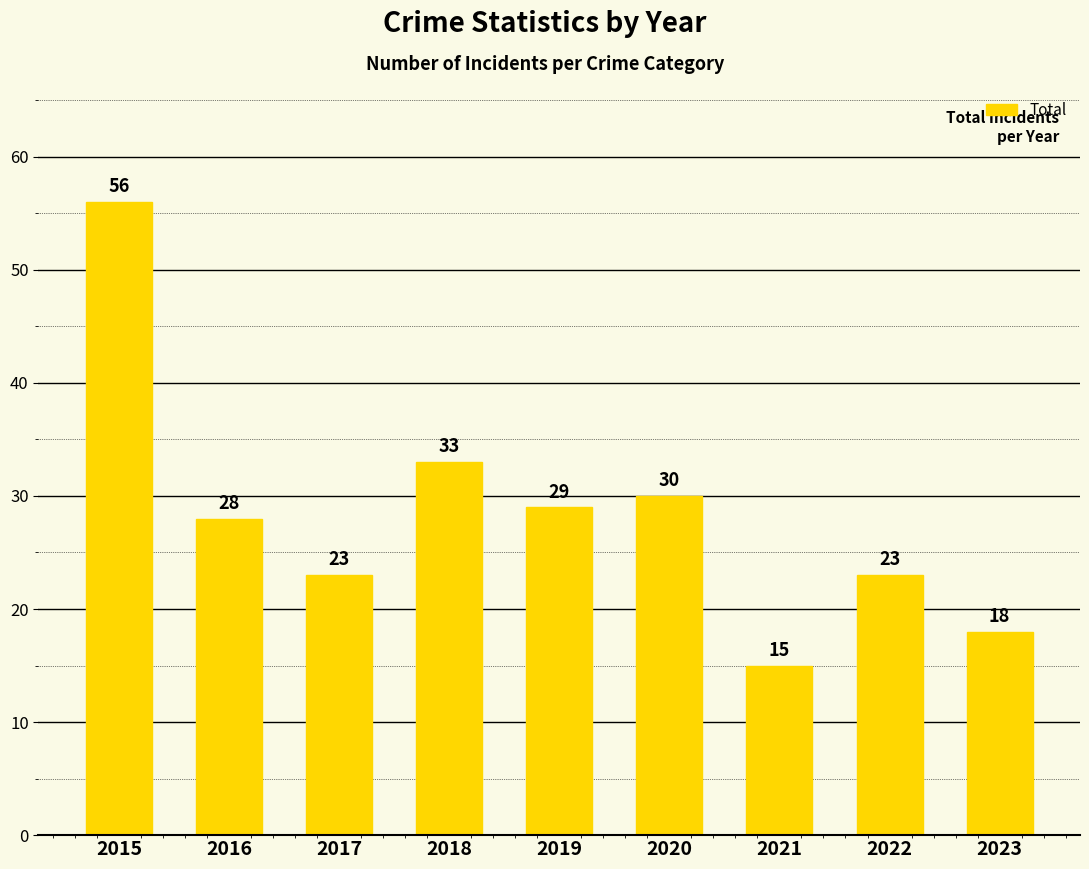

What is the difference between the second highest and second lowest values?

15